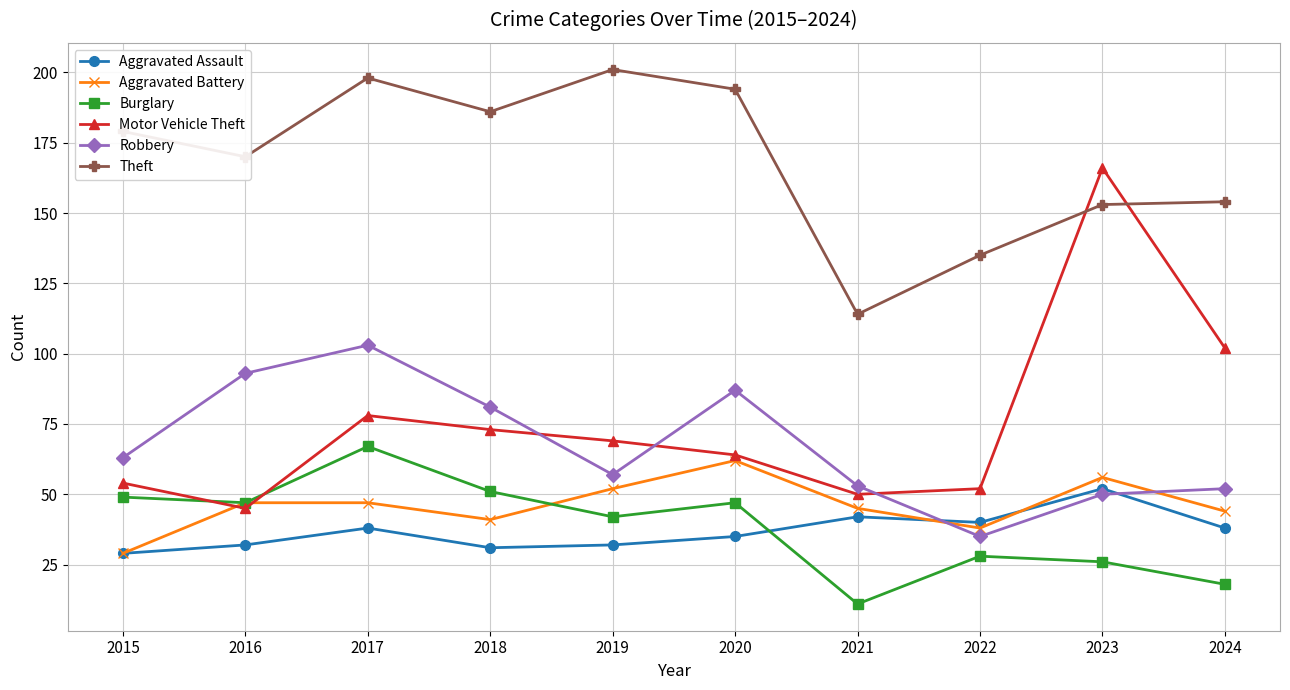

What is the sum of the Burglary values at 2020 and 2023?

73